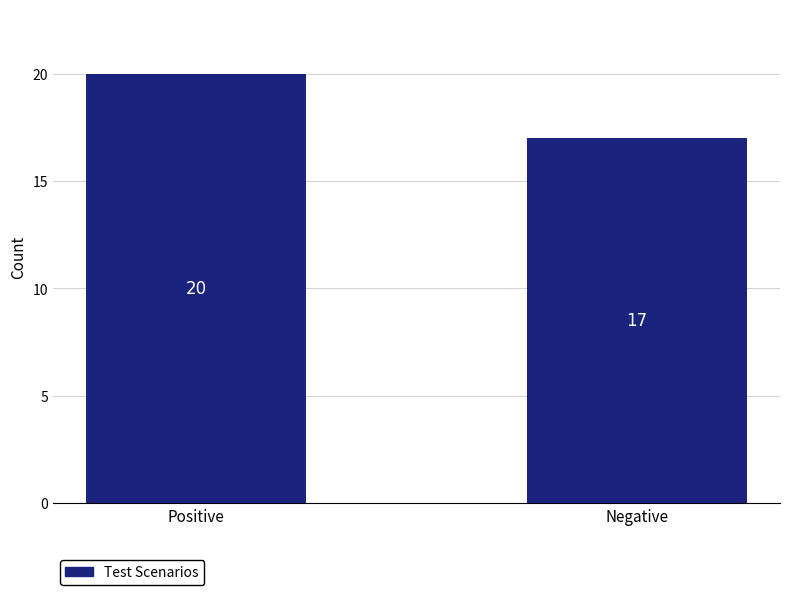

Is it true that the value at Positive is 20?

True